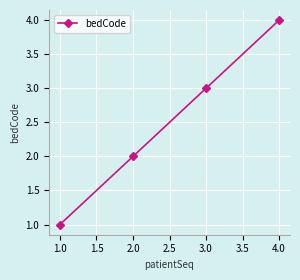

Which label corresponds to the largest value in the chart?

4.0